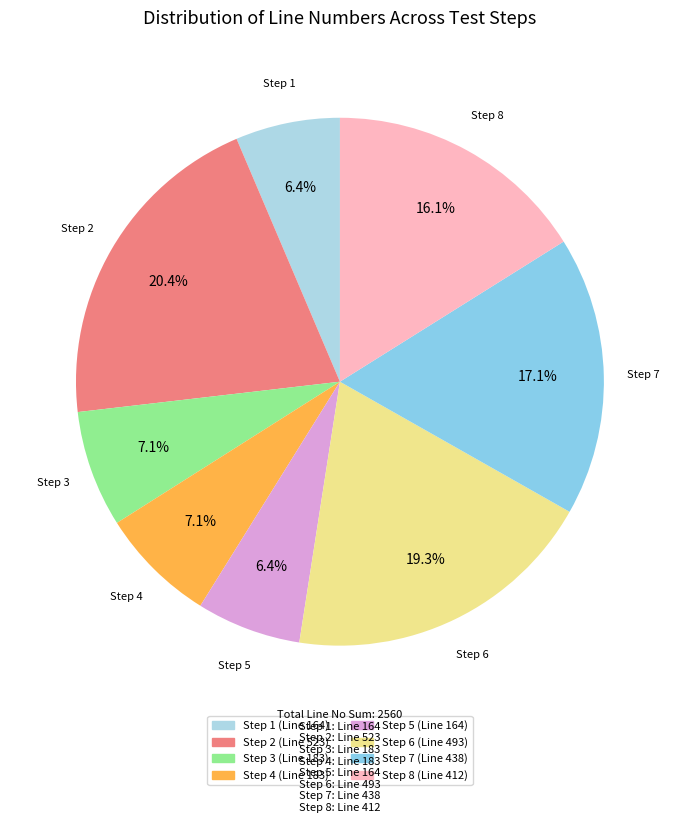

Does Step 7 account for over 50% of the chart?

No